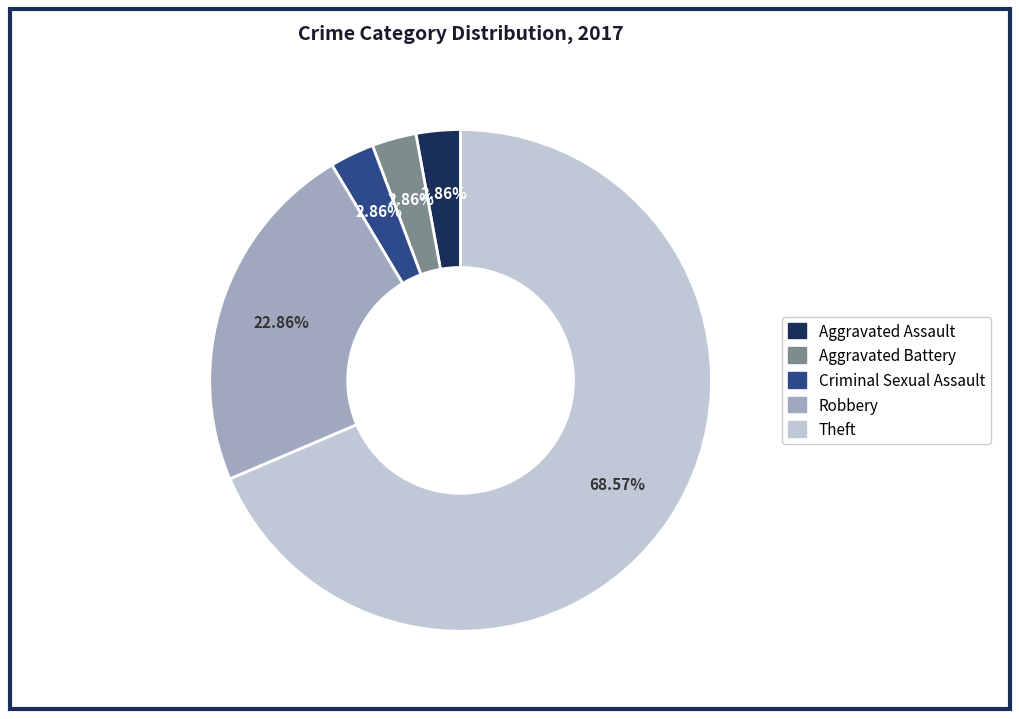

What percentage is NOT represented by Aggravated Battery?

97.1%